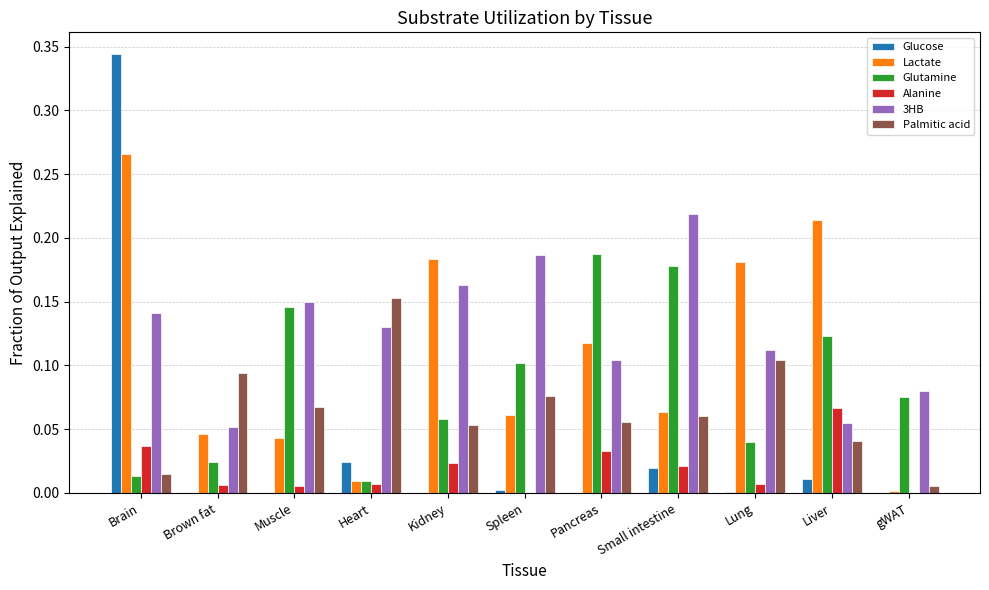

Between Brain and Small intestine, which series saw the biggest shift?

Glucose